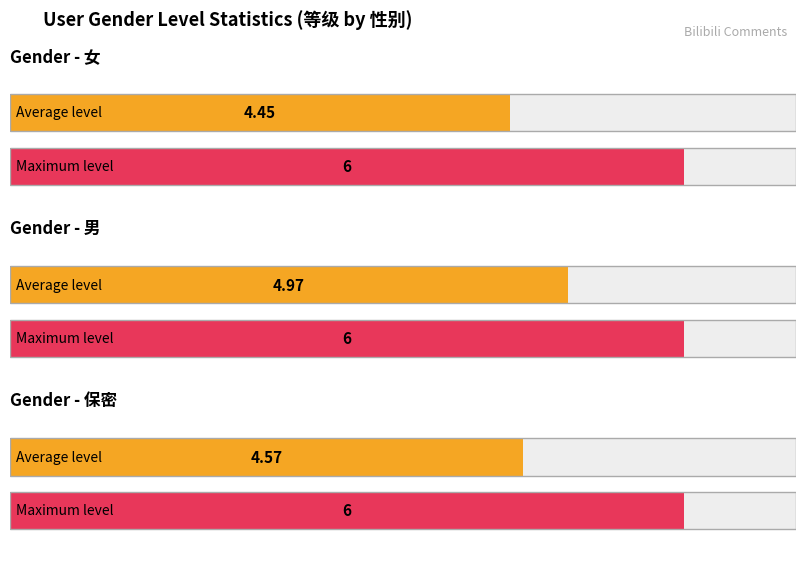

Count the Maximum values in the range 1 to 6.

3